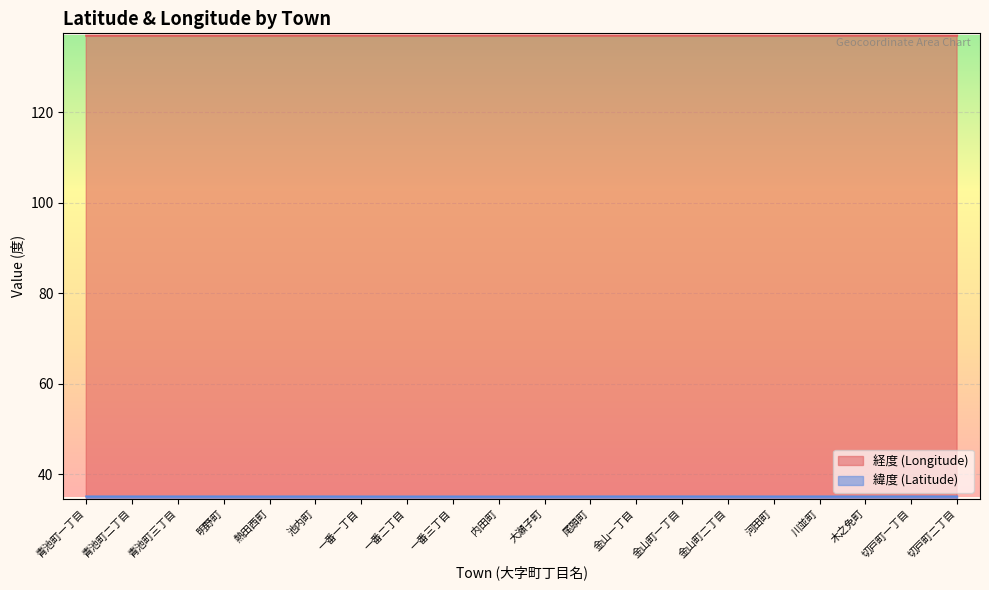

True or false: 経度 and 緯度 cross at least once.

False